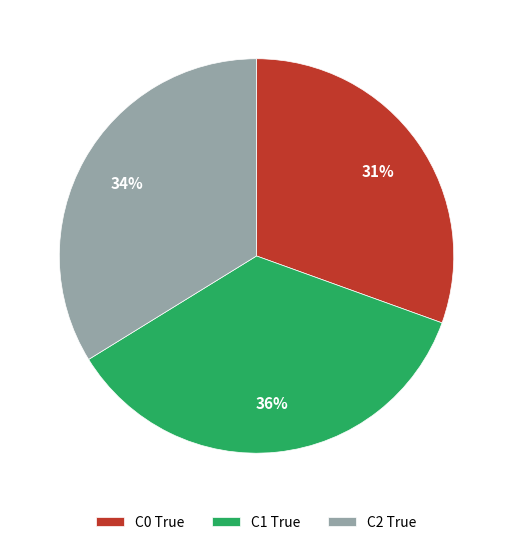

True or false: C1 True accounts for 36% of the total.

True